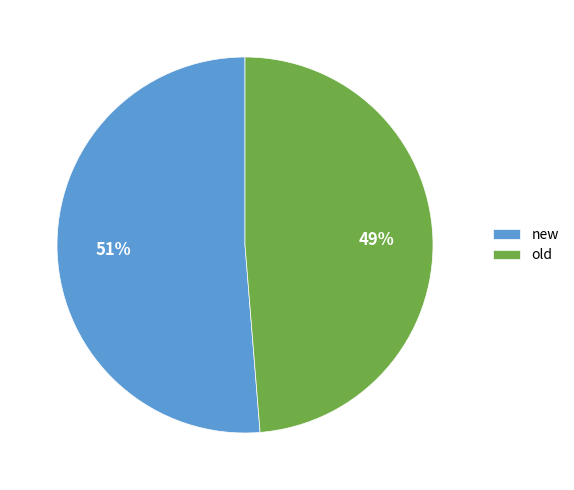

Rank the categories by value from highest to lowest.

new, old